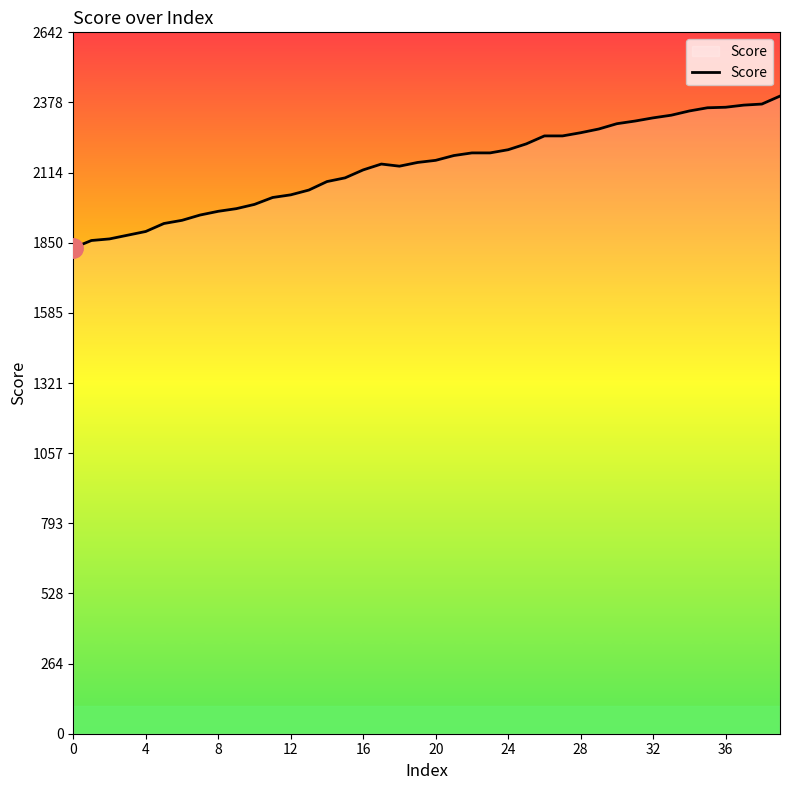

What is the minimum value shown in the chart?

1830